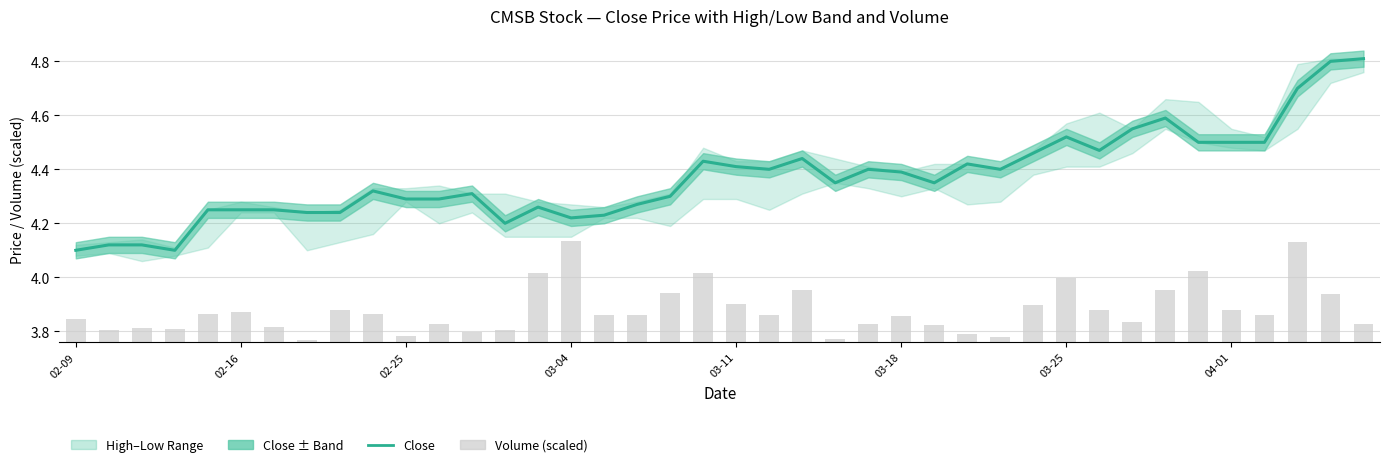

At how many categories does at least one series exceed 1?

40